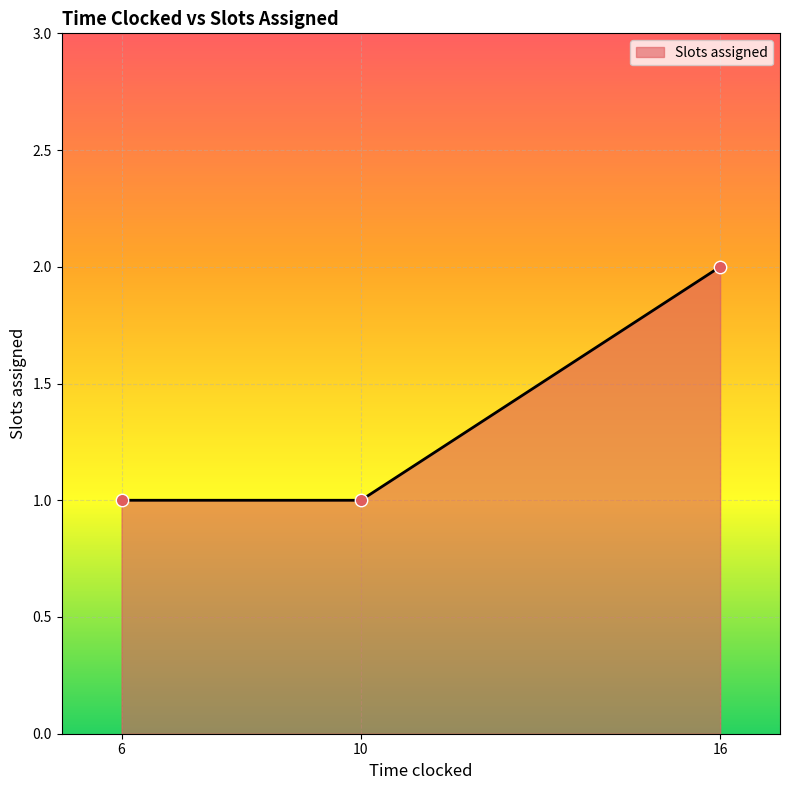

What is the ratio of the value at 6 to the value at 10?

1.0